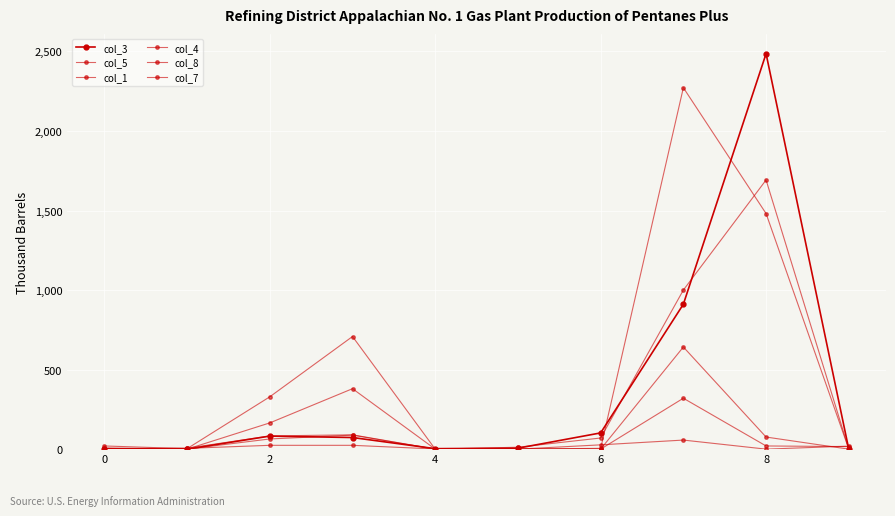

How many lines are shown in the chart?

6